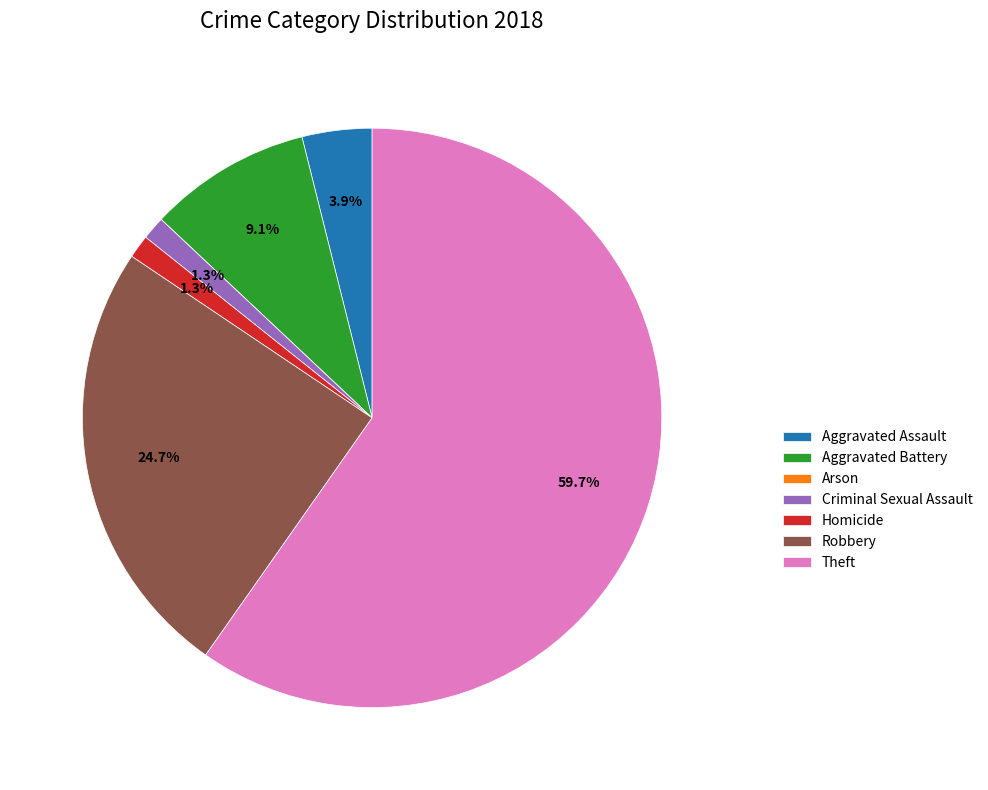

What is the largest slice in the pie chart?

Theft